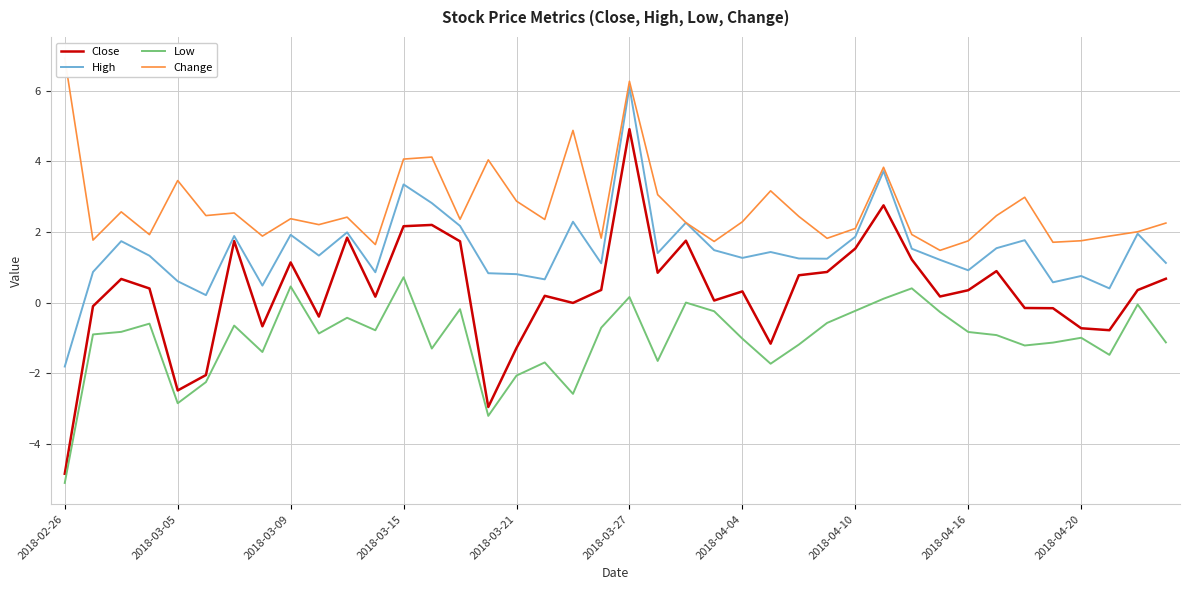

Which series has the largest total across all categories?

Change